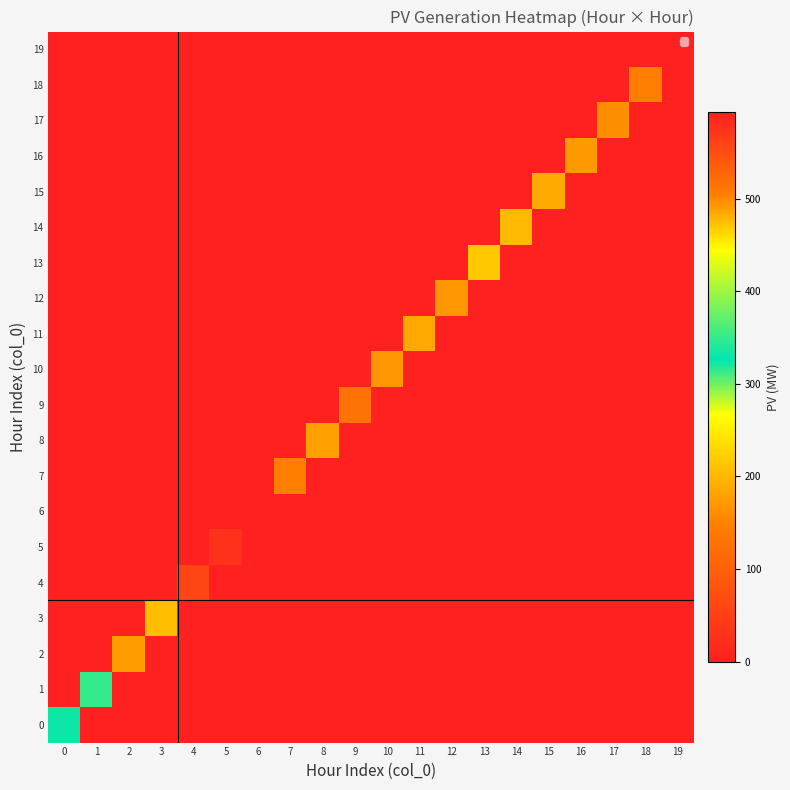

What is the greatest value displayed?

593